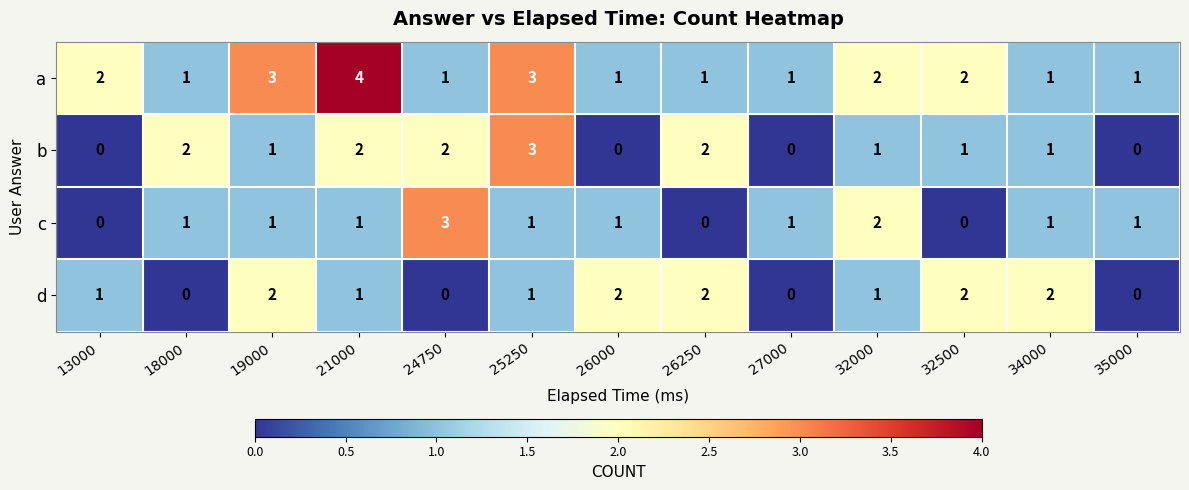

What is the sum of all b values?

15